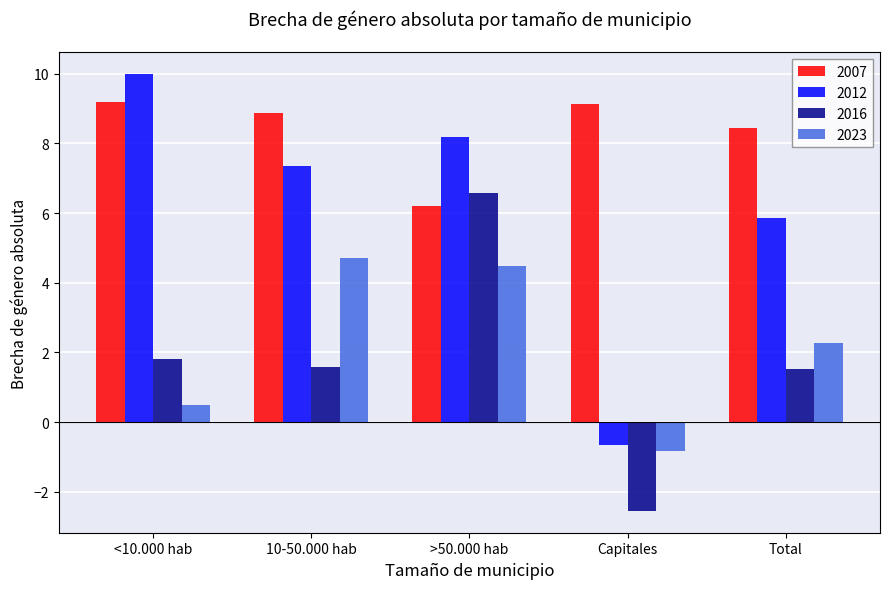

What is the value of the 2023 bar at the 4th from the left?

-0.8